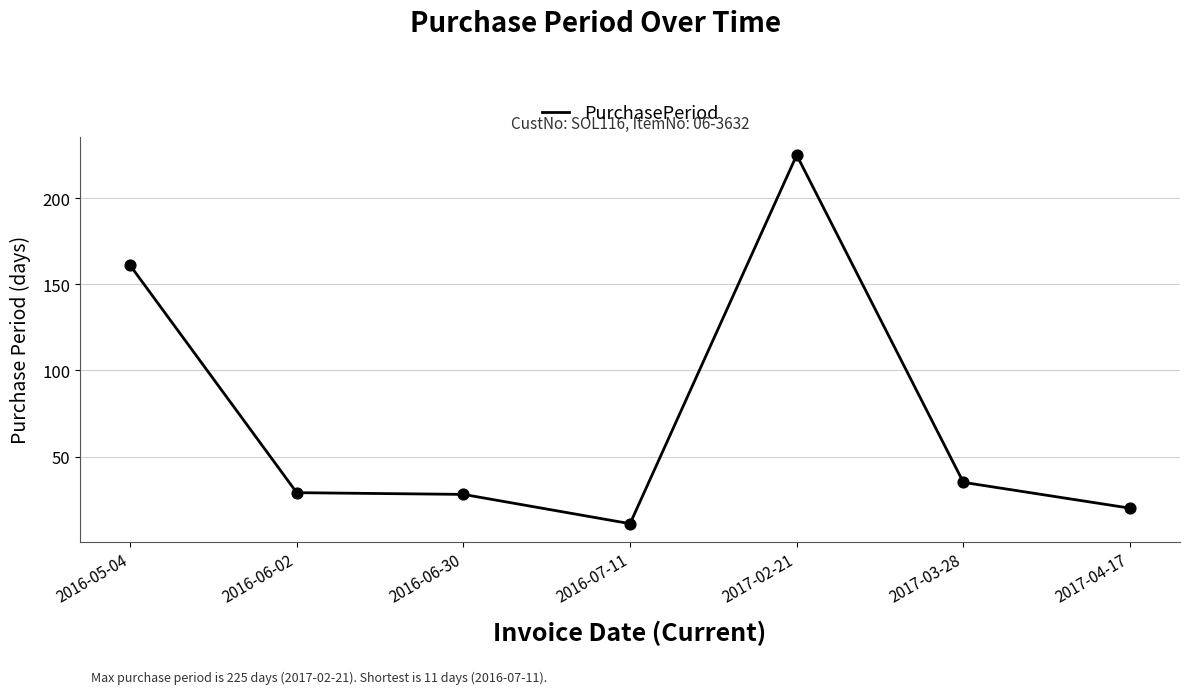

Approximately how many times larger is the value at 2017-04-17 compared to 2016-07-11?

1.8